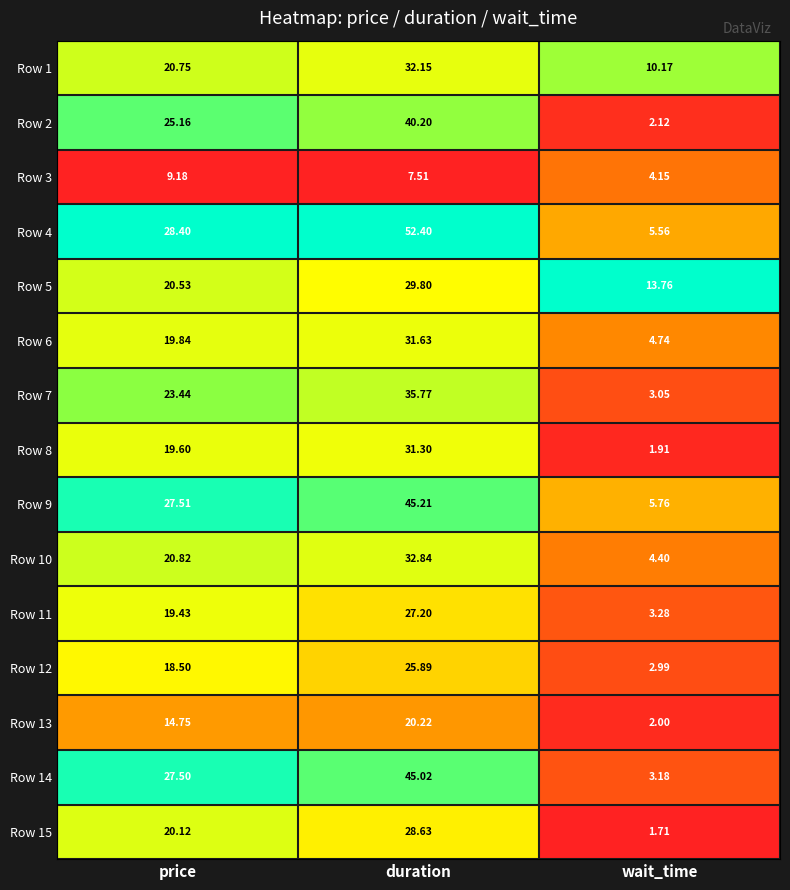

List the labels in order of Row 2 value, largest first.

duration, price, wait_time